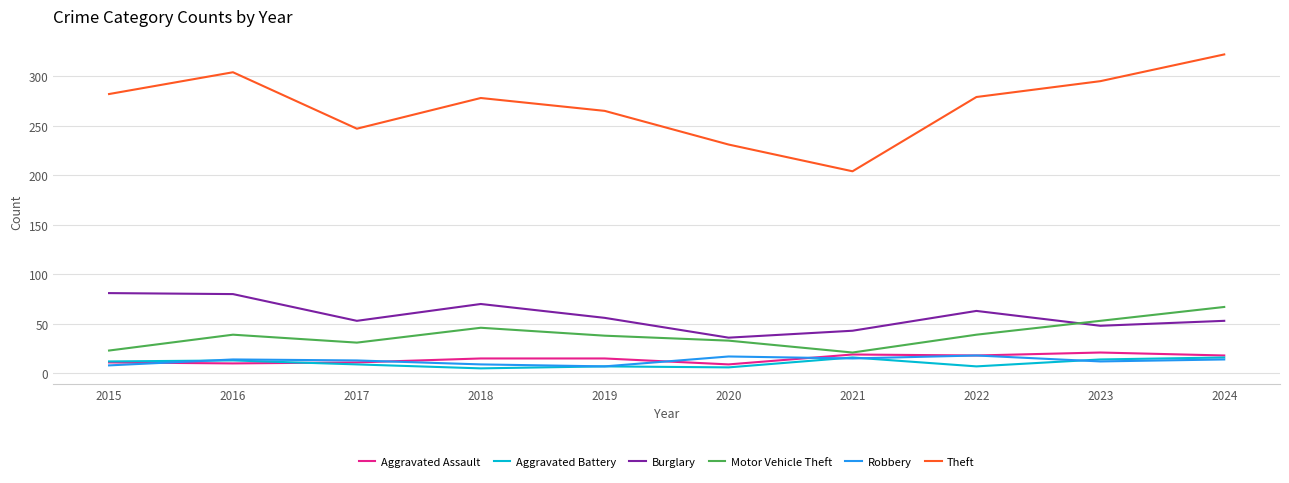

The Motor Vehicle Theft series shows 37 at 2015. True or false?

False